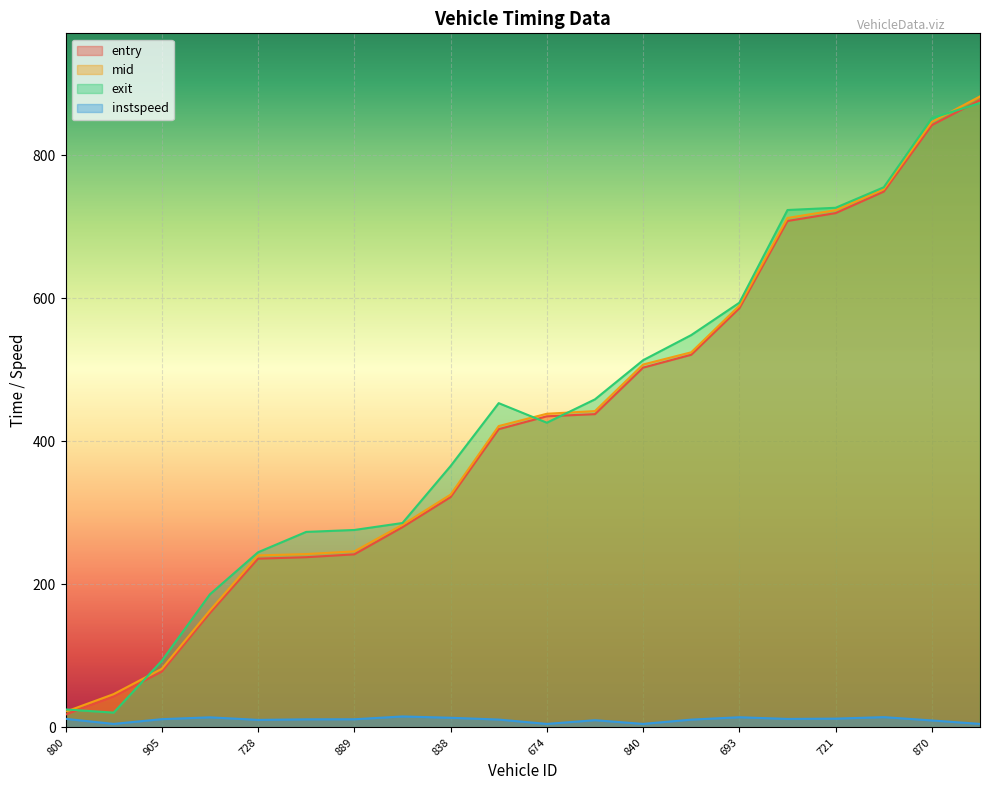

How many data points in exit are above 453?

10